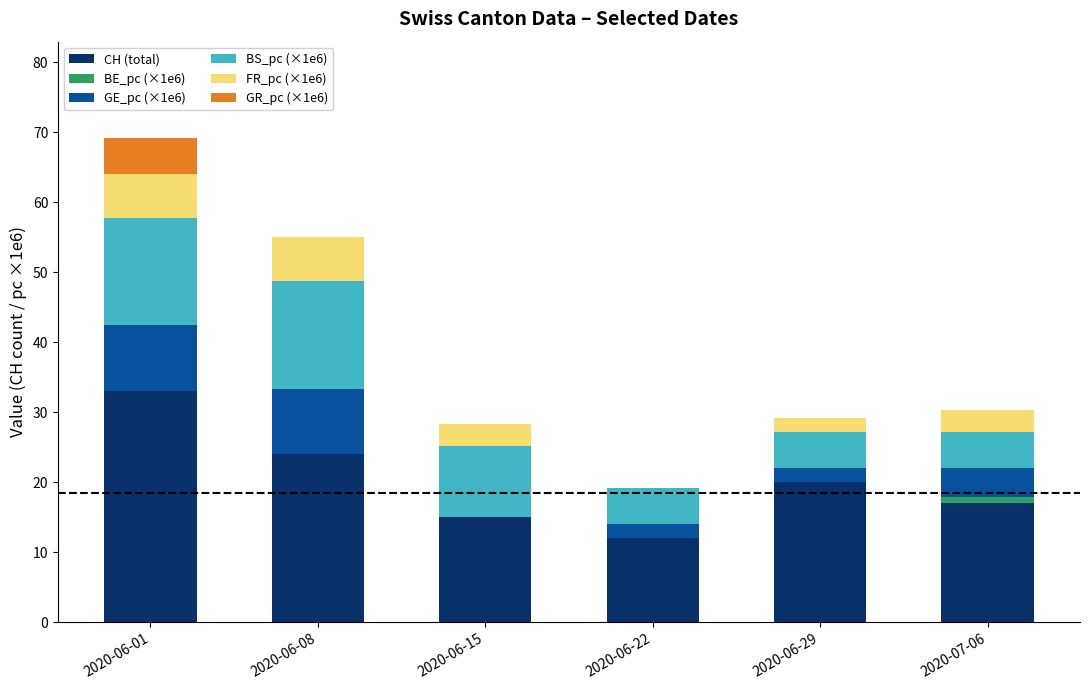

What are all the series names shown in the legend?

CH (total), BE_pc (×1e6), GE_pc (×1e6), BS_pc (×1e6), FR_pc (×1e6), GR_pc (×1e6)